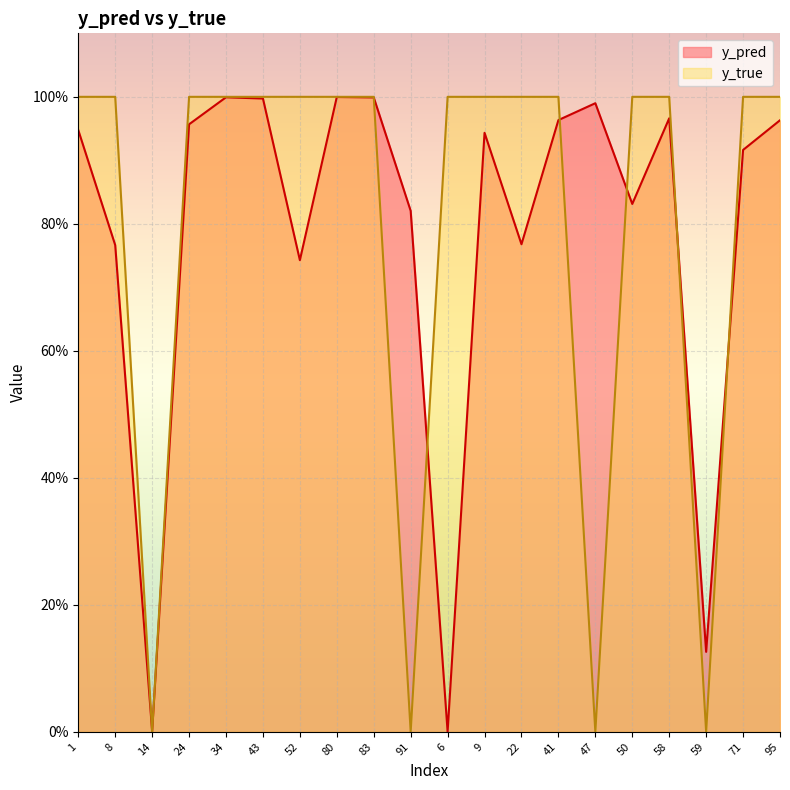

How many values in y_true are above zero?

16